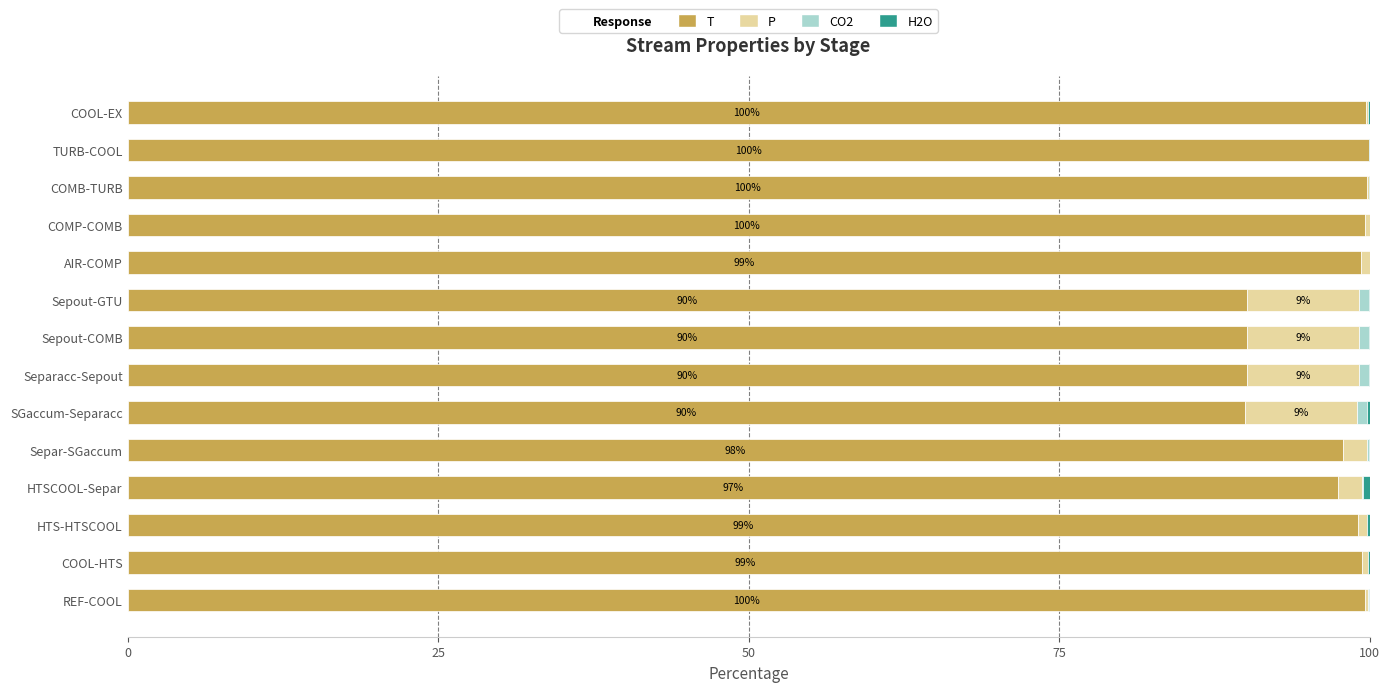

What is the highest value of the T series?

99.9